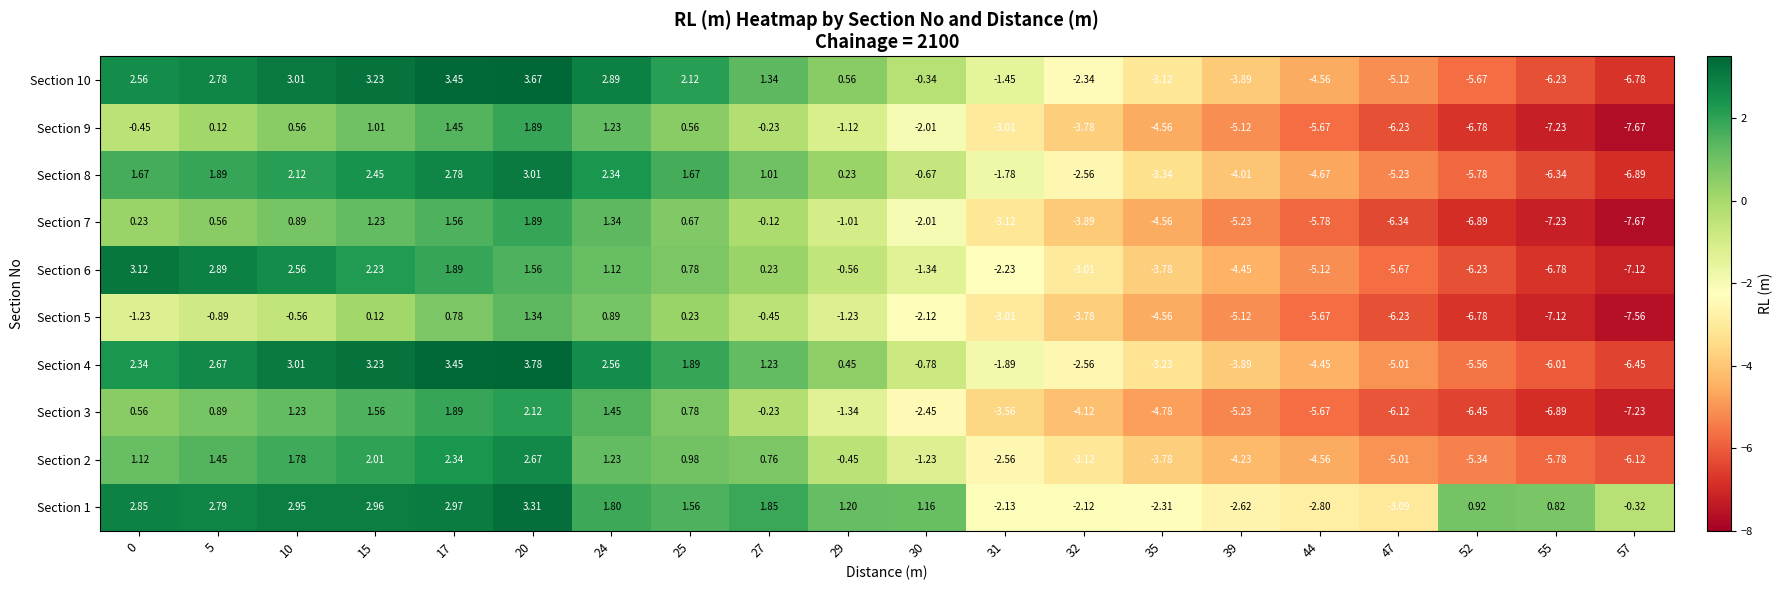

How many data points does each series have?

20